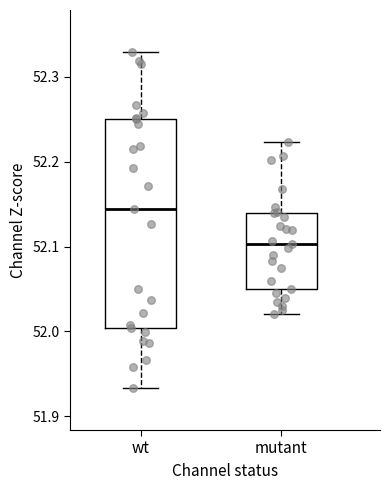

Reading left to right, read every box against the y-axis: the position of its median line, the range the box covers, and the ends of its whiskers. The values are not printed on the chart, so give them approximately, as read against the axis.

wt: median 52.14, box 52.00 to 52.25, whiskers 51.93 to 52.33
mutant: median 52.10, box 52.05 to 52.14, whiskers 52.02 to 52.22